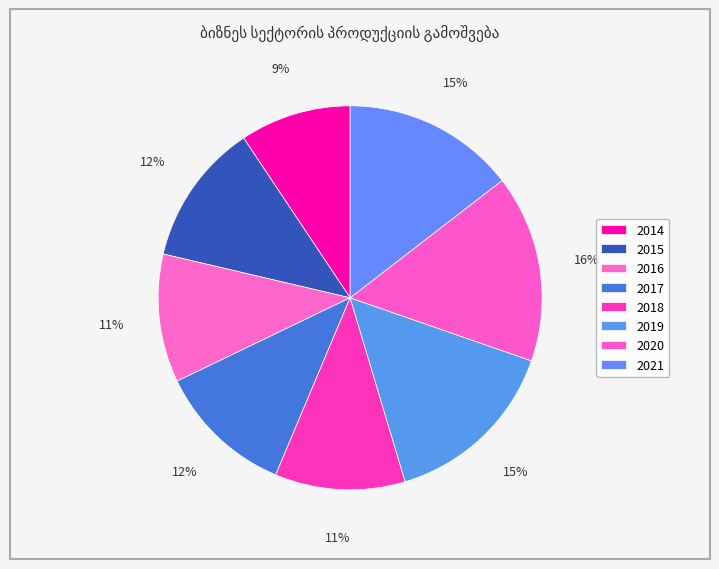

To the nearest percent, what is the average slice percentage?

12%